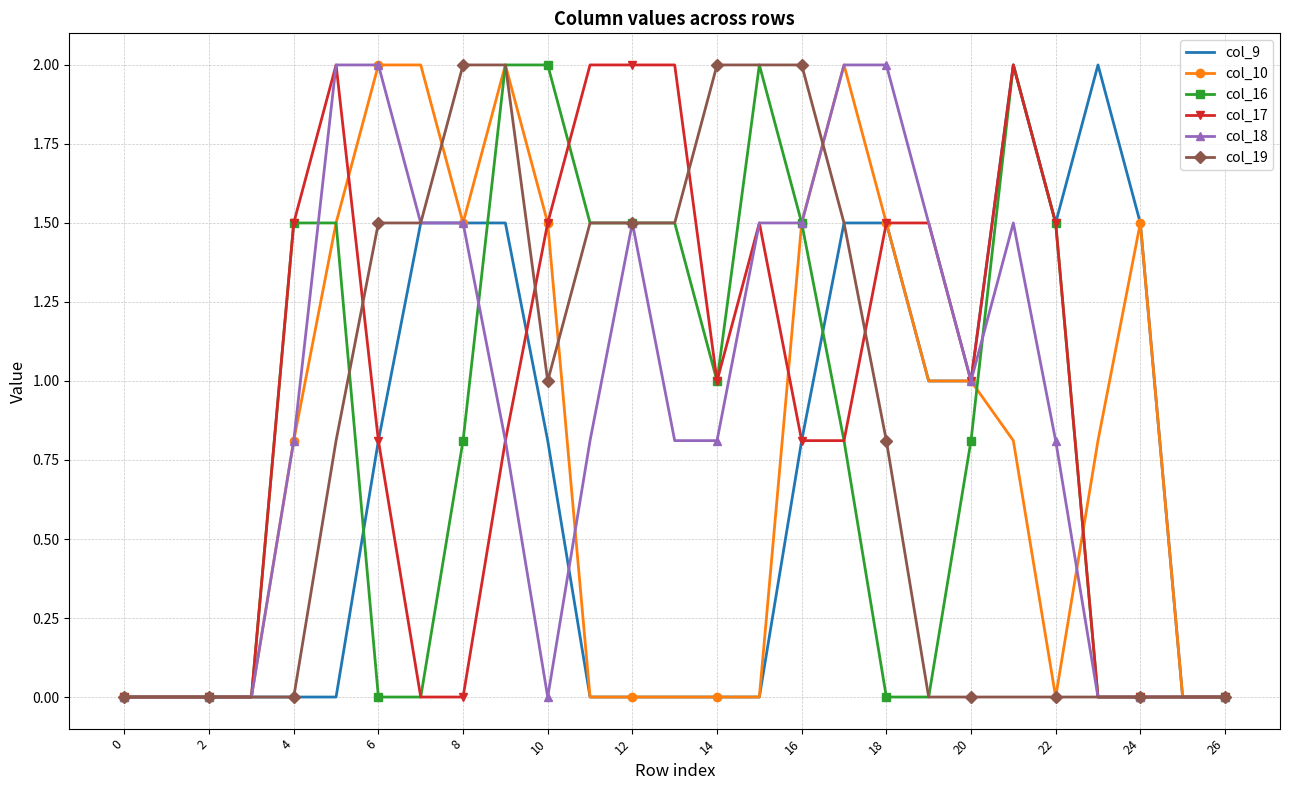

What is the greatest value displayed?

2.0